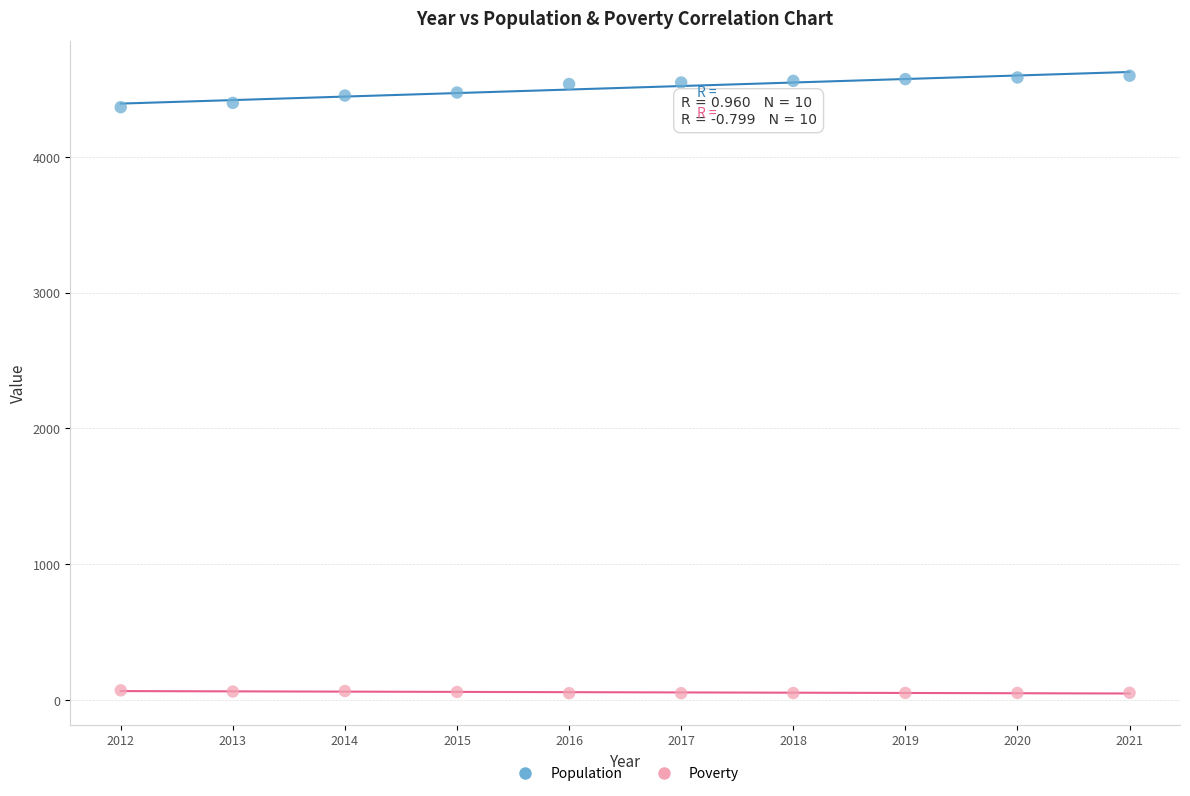

Which series has the widest spread of Y values?

Population